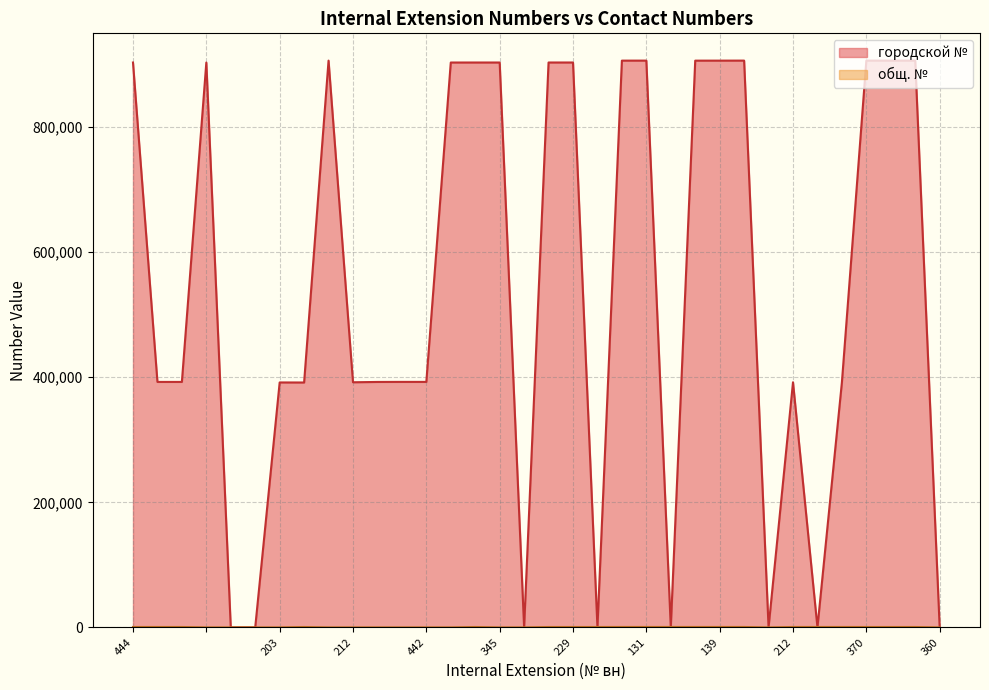

What is the sum of all общ. № values?

12682